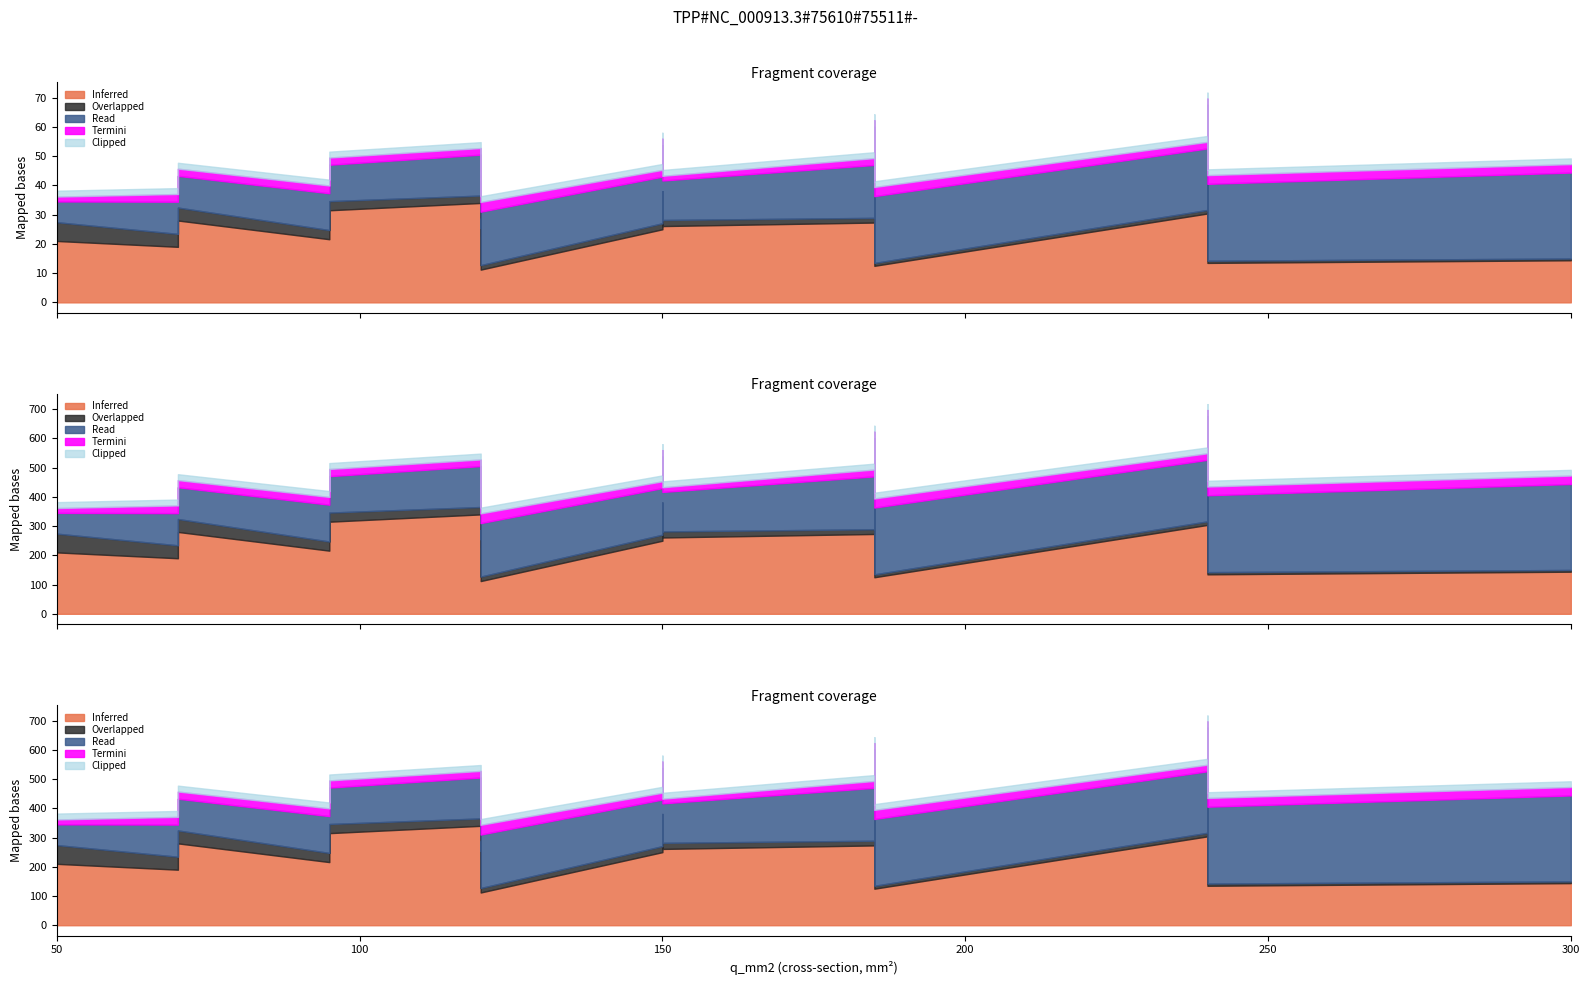

True or false: Inferred (c_nf_per_km) and Overlapped (r_ohm_per_km) intersect in this chart.

False